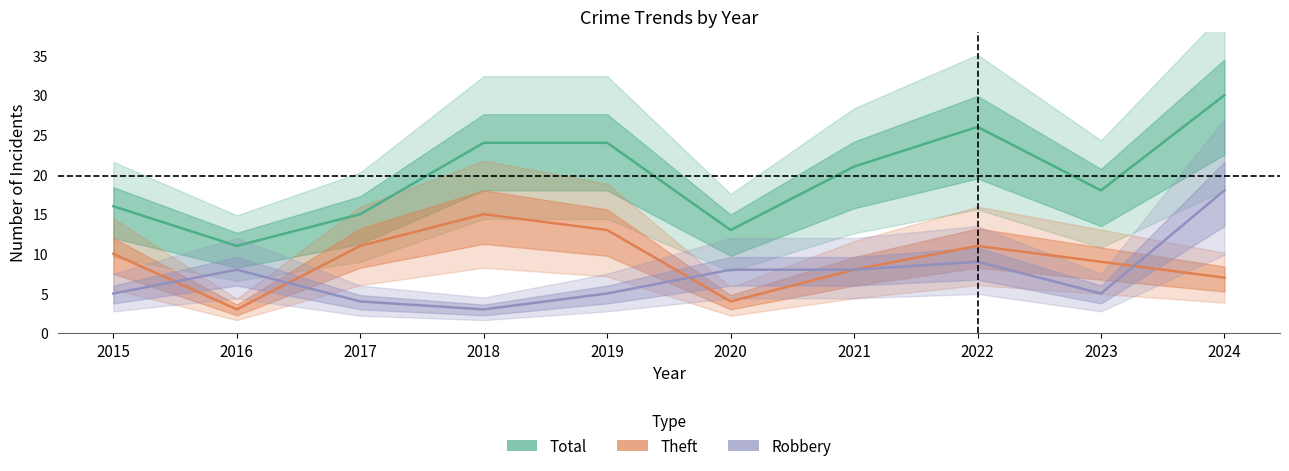

What is the maximum value for Total?

30